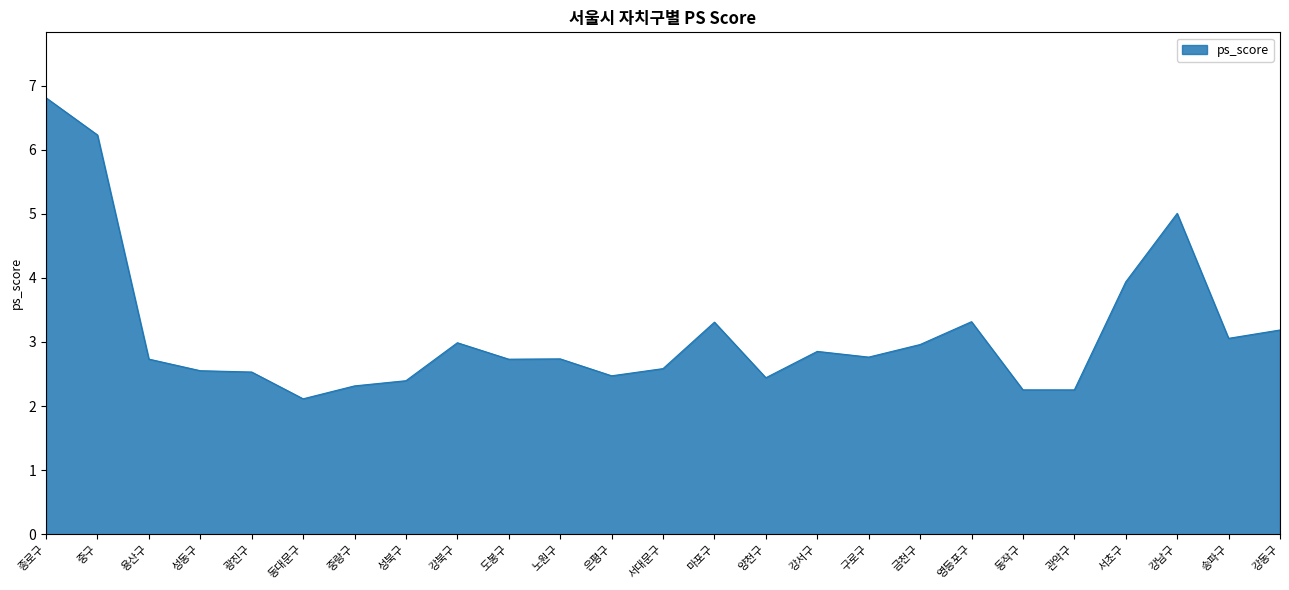

The value at 관악구 is 0.8. True or false?

False